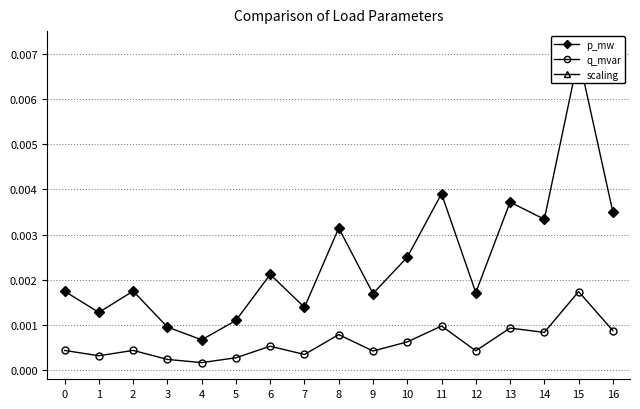

Does the chart have visible grid lines?

Yes